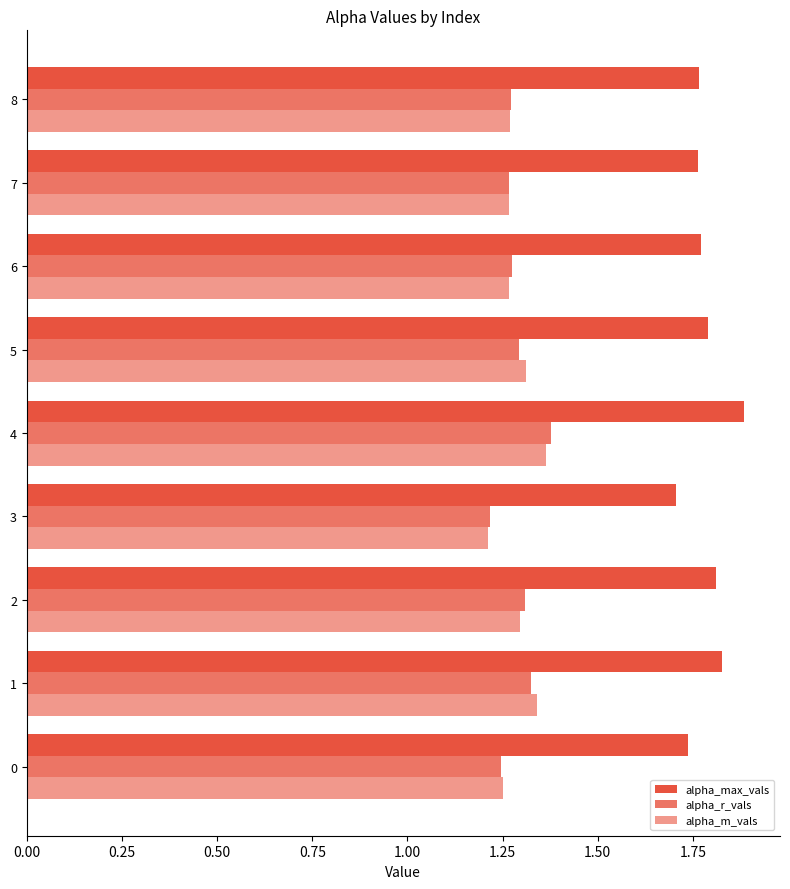

What is the smallest value displayed?

1.2